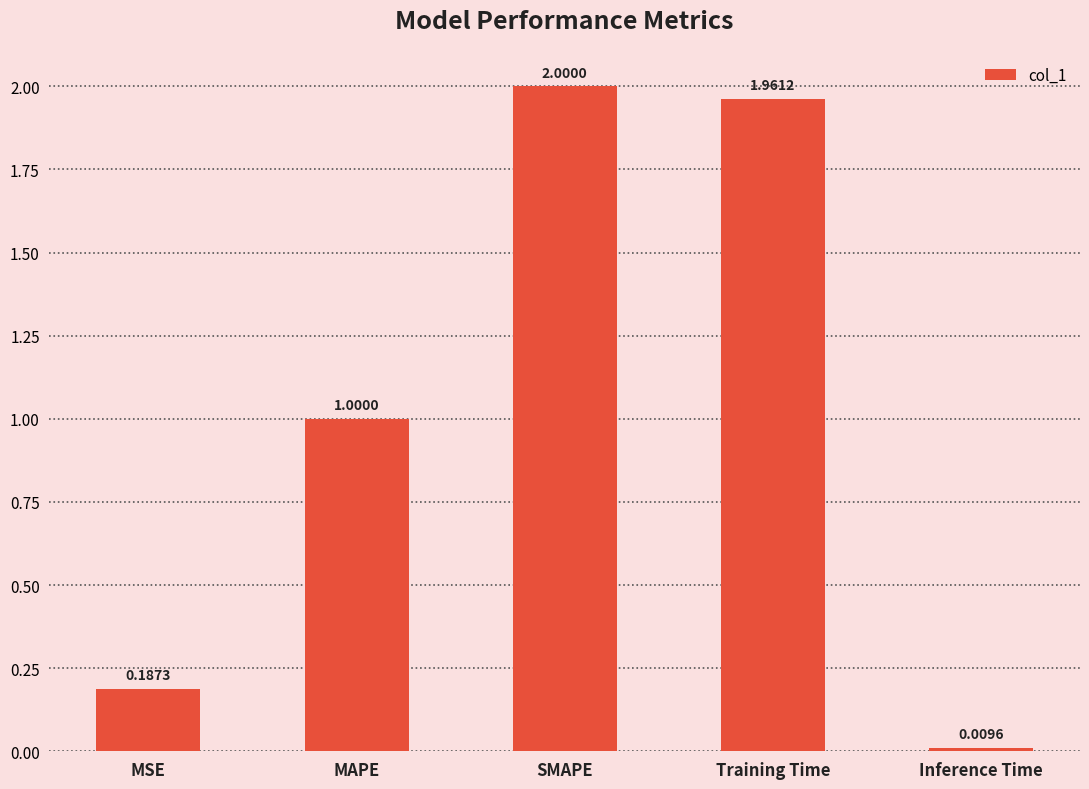

List the labels in order of value, smallest first.

Inference Time, MSE, MAPE, Training Time, SMAPE